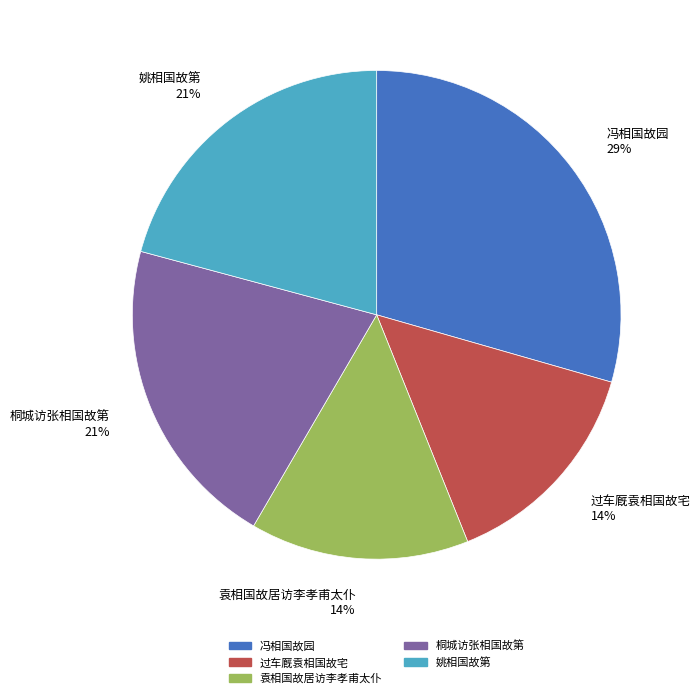

Count the number of slices in the pie.

5